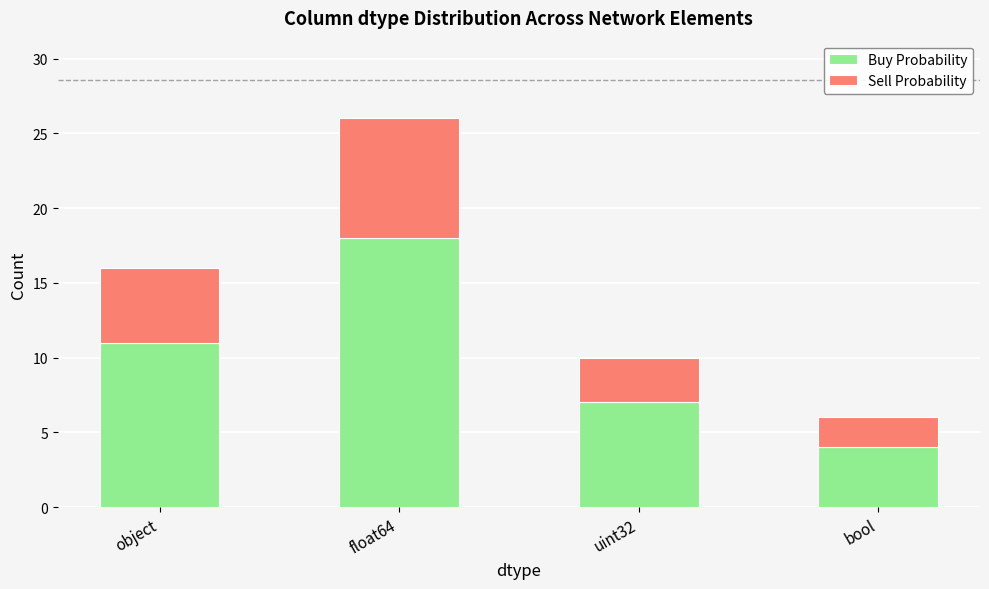

What is the highest value of the Buy Probability series?

18